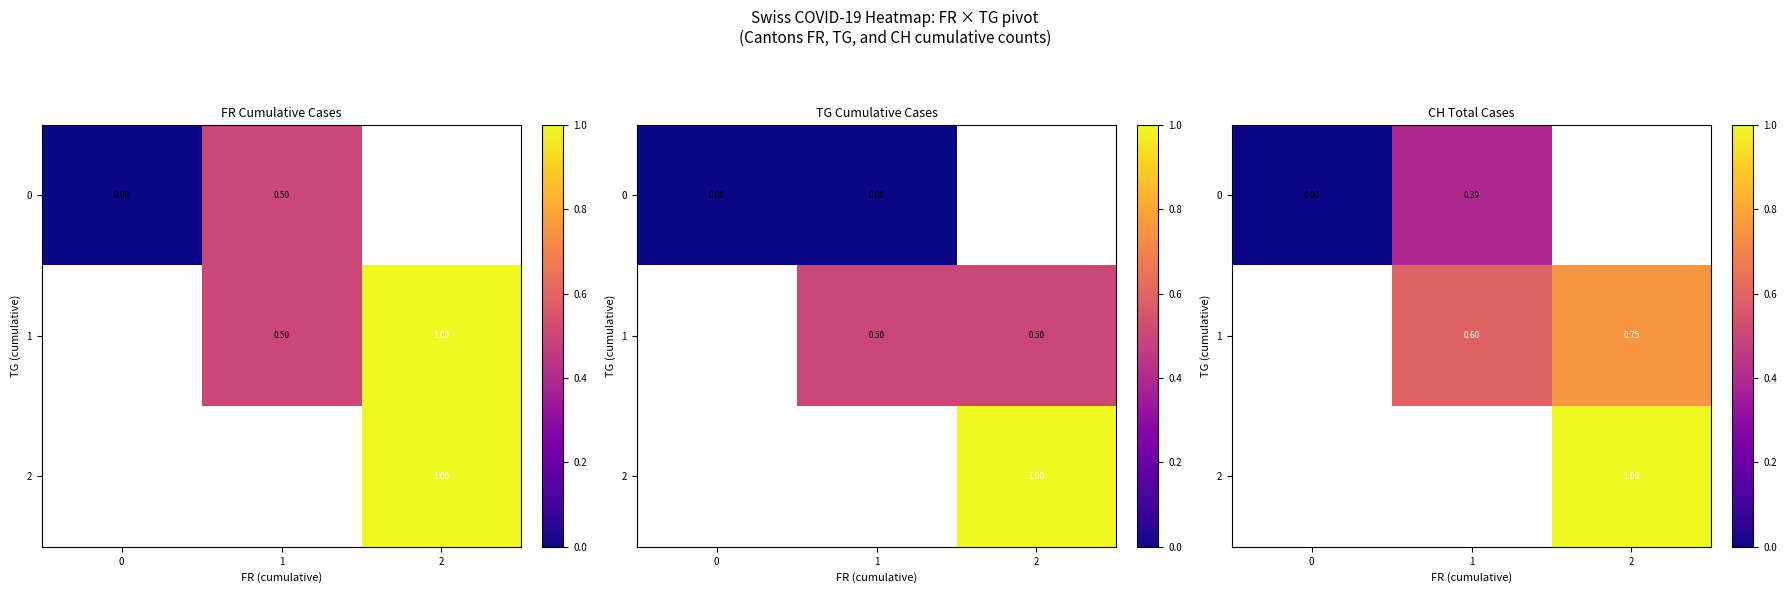

Is the value of 2 at 2 greater than the value of 0 at 1?

Yes